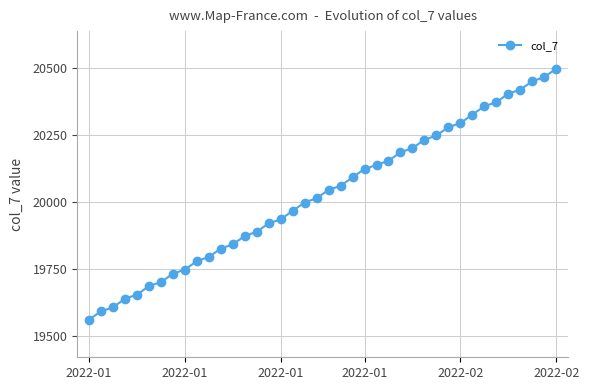

How many series are shown in this chart?

1